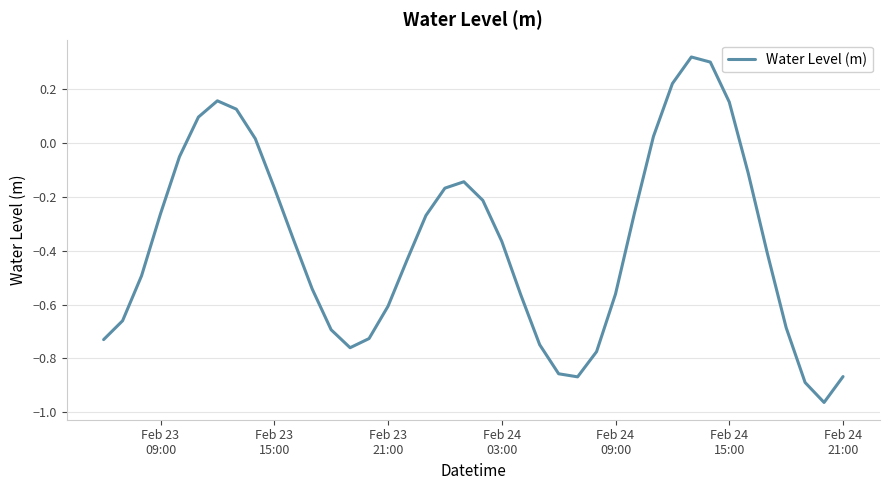

What is the difference between the maximum and minimum values?

1.3